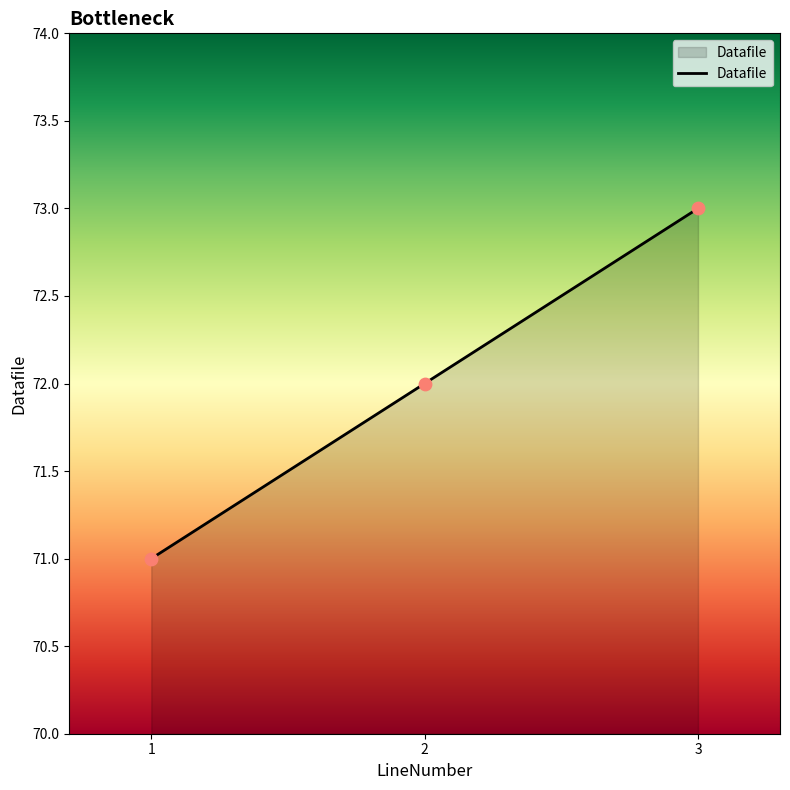

Which has a higher value, 1 or 2?

2